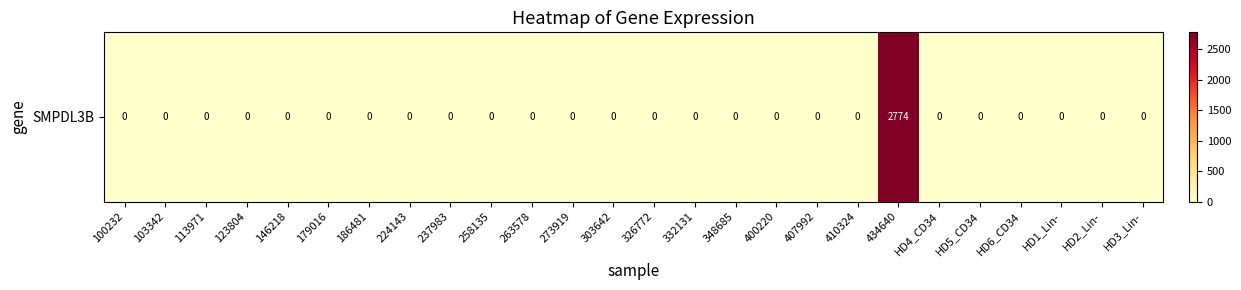

The value at 103342 is 1135. True or false?

False